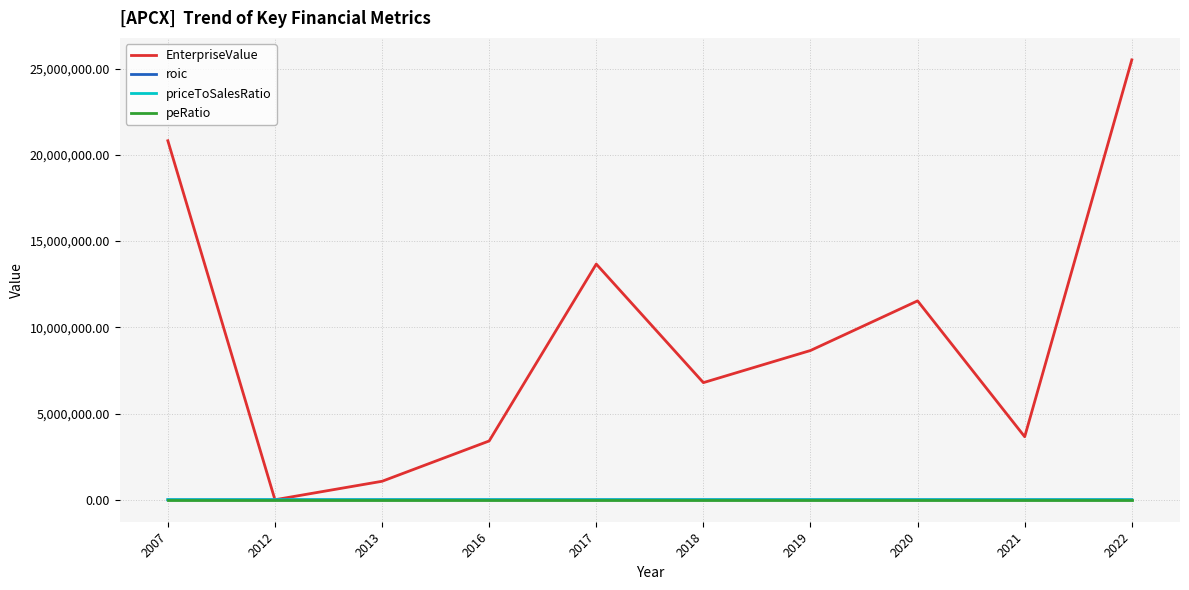

What is the highest value of the EnterpriseValue series?

25505114.0